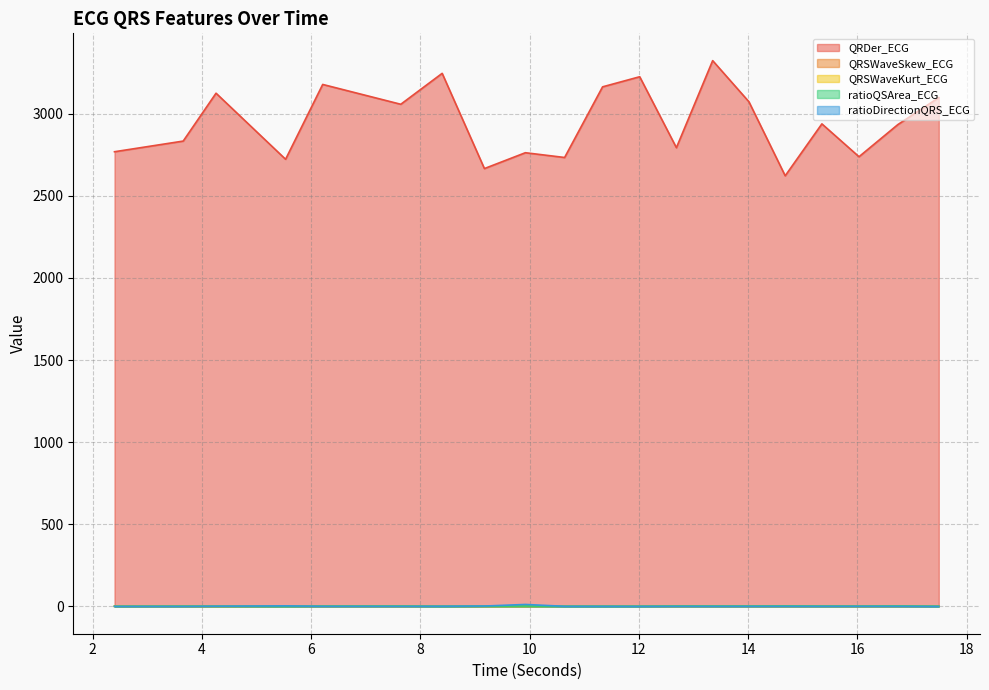

How many intersections are there between QRSWaveSkew_ECG and ratioDirectionQRS_ECG?

4